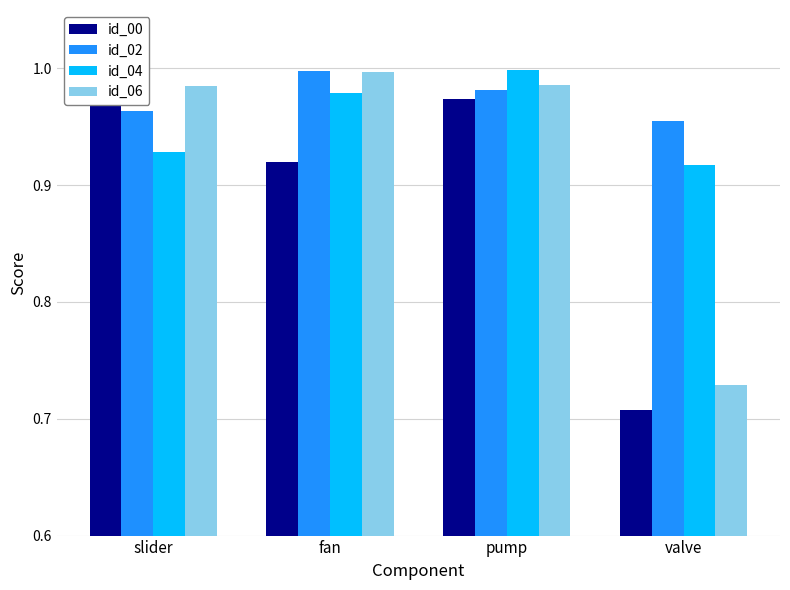

What is the label of the 1st bar from the left?

slider